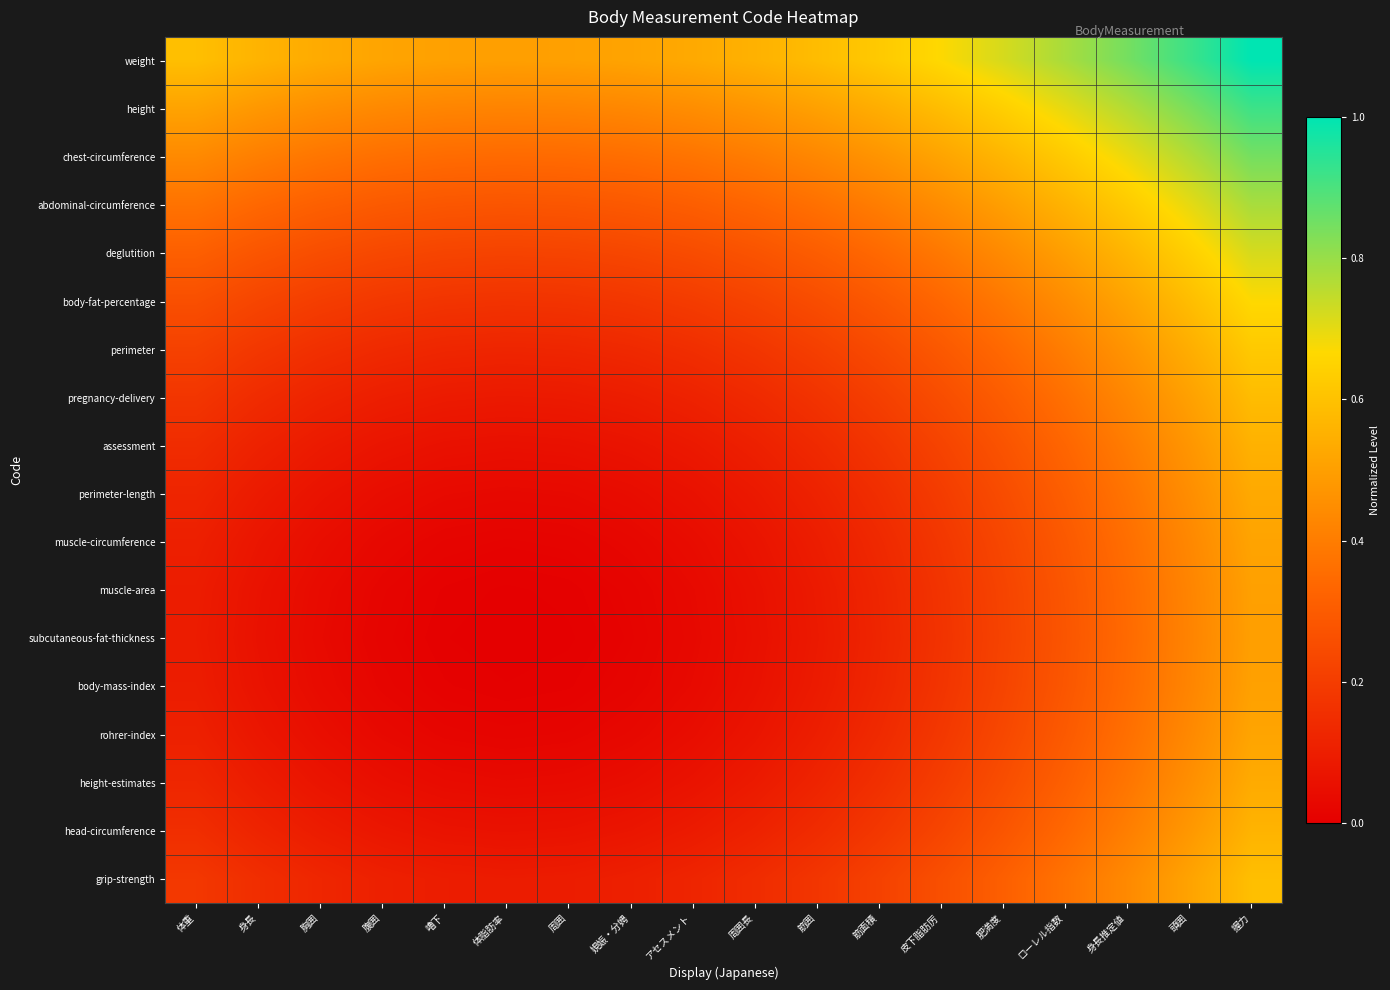

Reading left to right, what are all the values shown in this chart?

weight: 体重=0.6	身長=0.6	胸囲=0.5	腹囲=0.5	嚕下=0.5	体脂肪率=0.5	周囲=0.5	娊娠・分娉=0.5	アセスメント=0.5	周囲長=0.6	筋囲=0.6	筋面積=0.6	皮下脂肪厉=0.7	肥満度=0.7	ローレル指数=0.8	身長推定値=0.8	頭囲=0.9	握力=1.0
height: 体重=0.5	身長=0.5	胸囲=0.5	腹囲=0.4	嚕下=0.4	体脂肪率=0.4	周囲=0.4	娊娠・分娉=0.4	アセスメント=0.4	周囲長=0.5	筋囲=0.5	筋面積=0.5	皮下脂肪厉=0.6	肥満度=0.6	ローレル指数=0.7	身長推定値=0.8	頭囲=0.8	握力=0.9
chest-circumference: 体重=0.4	身長=0.4	胸囲=0.4	腹囲=0.4	嚕下=0.4	体脂肪率=0.3	周囲=0.3	娊娠・分娉=0.4	アセスメント=0.4	周囲長=0.4	筋囲=0.4	筋面積=0.5	皮下脂肪厉=0.5	肥満度=0.6	ローレル指数=0.6	身長推定値=0.7	頭囲=0.8	握力=0.8
abdominal-circumference: 体重=0.4	身長=0.3	胸囲=0.3	腹囲=0.3	嚕下=0.3	体脂肪率=0.3	周囲=0.3	娊娠・分娉=0.3	アセスメント=0.3	周囲長=0.3	筋囲=0.4	筋面積=0.4	皮下脂肪厉=0.4	肥満度=0.5	ローレル指数=0.6	身長推定値=0.6	頭囲=0.7	握力=0.8
deglutition: 体重=0.3	身長=0.3	胸囲=0.3	腹囲=0.2	嚕下=0.2	体脂肪率=0.2	周囲=0.2	娊娠・分娉=0.2	アセスメント=0.2	周囲長=0.3	筋囲=0.3	筋面積=0.3	皮下脂肪厉=0.4	肥満度=0.4	ローレル指数=0.5	身長推定値=0.6	頭囲=0.6	握力=0.7
body-fat-percentage: 体重=0.3	身長=0.2	胸囲=0.2	腹囲=0.2	嚕下=0.2	体脂肪率=0.2	周囲=0.2	娊娠・分娉=0.2	アセスメント=0.2	周囲長=0.2	筋囲=0.3	筋面積=0.3	皮下脂肪厉=0.3	肥満度=0.4	ローレル指数=0.4	身長推定値=0.5	頭囲=0.6	握力=0.7
perimeter: 体重=0.2	身長=0.2	胸囲=0.2	腹囲=0.1	嚕下=0.1	体脂肪率=0.1	周囲=0.1	娊娠・分娉=0.1	アセスメント=0.2	周囲長=0.2	筋囲=0.2	筋面積=0.2	皮下脂肪厉=0.3	肥満度=0.3	ローレル指数=0.4	身長推定値=0.5	頭囲=0.5	握力=0.6
pregnancy-delivery: 体重=0.2	身長=0.1	胸囲=0.1	腹囲=0.1	嚕下=0.1	体脂肪率=0.1	周囲=0.1	娊娠・分娉=0.1	アセスメント=0.1	周囲長=0.1	筋囲=0.2	筋面積=0.2	皮下脂肪厉=0.3	肥満度=0.3	ローレル指数=0.4	身長推定値=0.4	頭囲=0.5	握力=0.6
assessment: 体重=0.1	身長=0.1	胸囲=0.1	腹囲=0.1	嚕下=0.1	体脂肪率=0.1	周囲=0.1	娊娠・分娉=0.1	アセスメント=0.1	周囲長=0.1	筋囲=0.1	筋面積=0.2	皮下脂肪厉=0.2	肥満度=0.3	ローレル指数=0.3	身長推定値=0.4	頭囲=0.5	握力=0.6
perimeter-length: 体重=0.1	身長=0.1	胸囲=0.1	腹囲=0.0	嚕下=0.0	体脂肪率=0.0	周囲=0.0	娊娠・分娉=0.0	アセスメント=0.1	周囲長=0.1	筋囲=0.1	筋面積=0.2	皮下脂肪厉=0.2	肥満度=0.2	ローレル指数=0.3	身長推定値=0.4	頭囲=0.4	握力=0.5
muscle-circumference: 体重=0.1	身長=0.1	胸囲=0.0	腹囲=0.0	嚕下=0.0	体脂肪率=0.0	周囲=0.0	娊娠・分娉=0.0	アセスメント=0.0	周囲長=0.1	筋囲=0.1	筋面積=0.1	皮下脂肪厉=0.2	肥満度=0.2	ローレル指数=0.3	身長推定値=0.4	頭囲=0.4	握力=0.5
muscle-area: 体重=0.1	身長=0.1	胸囲=0.0	腹囲=0.0	嚕下=0.0	体脂肪率=0.0	周囲=0.0	娊娠・分娉=0.0	アセスメント=0.0	周囲長=0.1	筋囲=0.1	筋面積=0.1	皮下脂肪厉=0.2	肥満度=0.2	ローレル指数=0.3	身長推定値=0.3	頭囲=0.4	握力=0.5
subcutaneous-fat-thickness: 体重=0.1	身長=0.1	胸囲=0.0	腹囲=0.0	嚕下=0.0	体脂肪率=0.0	周囲=0.0	娊娠・分娉=0.0	アセスメント=0.0	周囲長=0.1	筋囲=0.1	筋面積=0.1	皮下脂肪厉=0.2	肥満度=0.2	ローレル指数=0.3	身長推定値=0.3	頭囲=0.4	握力=0.5
body-mass-index: 体重=0.1	身長=0.1	胸囲=0.0	腹囲=0.0	嚕下=0.0	体脂肪率=0.0	周囲=0.0	娊娠・分娉=0.0	アセスメント=0.0	周囲長=0.1	筋囲=0.1	筋面積=0.1	皮下脂肪厉=0.2	肥満度=0.2	ローレル指数=0.3	身長推定値=0.4	頭囲=0.4	握力=0.5
rohrer-index: 体重=0.1	身長=0.1	胸囲=0.0	腹囲=0.0	嚕下=0.0	体脂肪率=0.0	周囲=0.0	娊娠・分娉=0.0	アセスメント=0.0	周囲長=0.1	筋囲=0.1	筋面積=0.1	皮下脂肪厉=0.2	肥満度=0.2	ローレル指数=0.3	身長推定値=0.4	頭囲=0.4	握力=0.5
height-estimates: 体重=0.1	身長=0.1	胸囲=0.1	腹囲=0.0	嚕下=0.0	体脂肪率=0.0	周囲=0.0	娊娠・分娉=0.0	アセスメント=0.1	周囲長=0.1	筋囲=0.1	筋面積=0.2	皮下脂肪厉=0.2	肥満度=0.3	ローレル指数=0.3	身長推定値=0.4	頭囲=0.5	握力=0.5
head-circumference: 体重=0.2	身長=0.1	胸囲=0.1	腹囲=0.1	嚕下=0.1	体脂肪率=0.1	周囲=0.1	娊娠・分娉=0.1	アセスメント=0.1	周囲長=0.1	筋囲=0.1	筋面積=0.2	皮下脂肪厉=0.2	肥満度=0.3	ローレル指数=0.3	身長推定値=0.4	頭囲=0.5	握力=0.6
grip-strength: 体重=0.2	身長=0.2	胸囲=0.1	腹囲=0.1	嚕下=0.1	体脂肪率=0.1	周囲=0.1	娊娠・分娉=0.1	アセスメント=0.1	周囲長=0.1	筋囲=0.2	筋面積=0.2	皮下脂肪厉=0.3	肥満度=0.3	ローレル指数=0.4	身長推定値=0.4	頭囲=0.5	握力=0.6